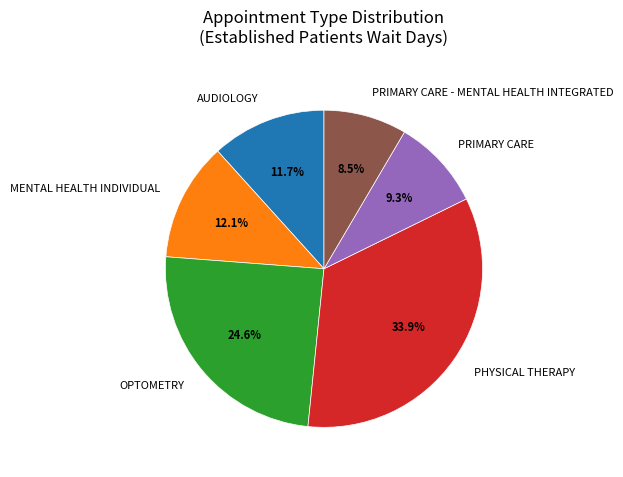

Between AUDIOLOGY and PRIMARY CARE - MENTAL HEALTH INTEGRATED, which is larger?

AUDIOLOGY